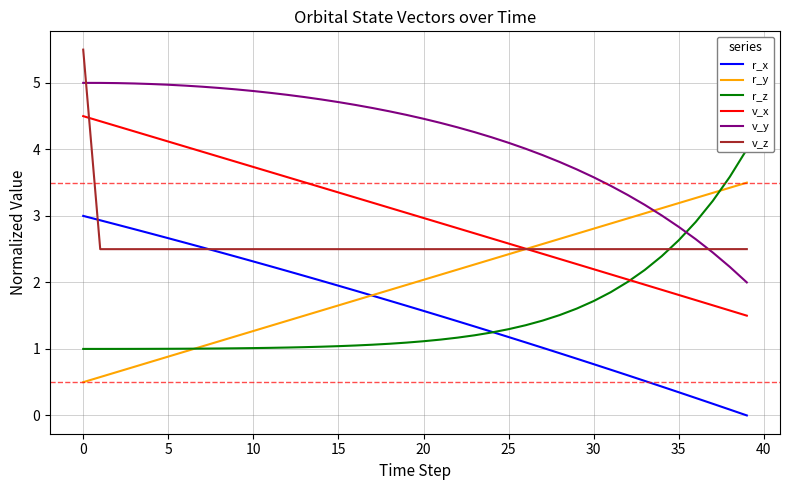

What is the maximum value for v_z?

5.5